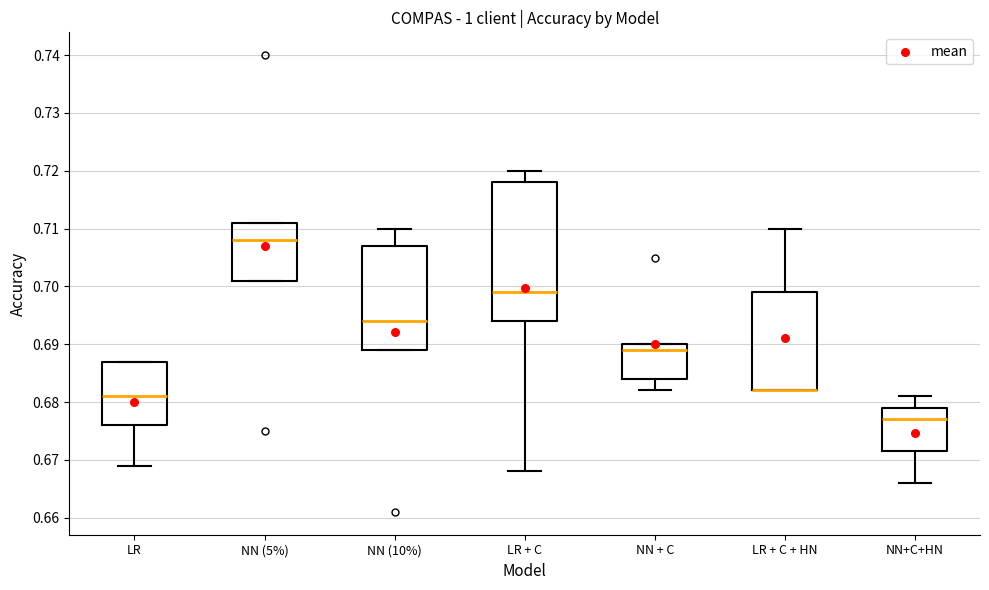

Where does the lower whisker of the box for NN + C end on the y-axis? The values are not printed on the chart, so give them approximately, as read against the axis.

0.682